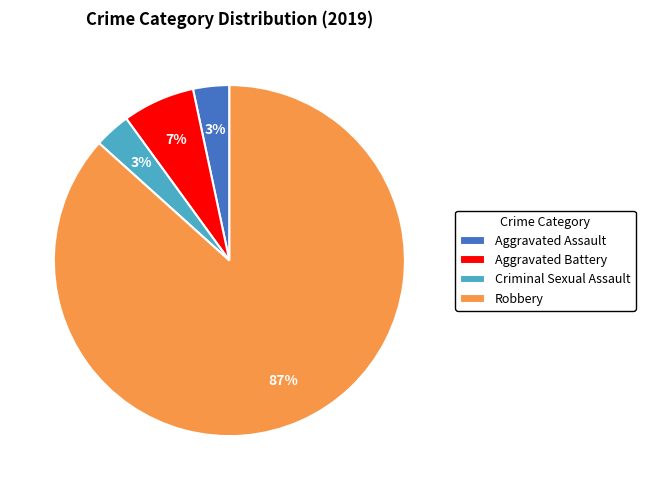

Is the sum of Robbery and Criminal Sexual Assault greater than half?

Yes